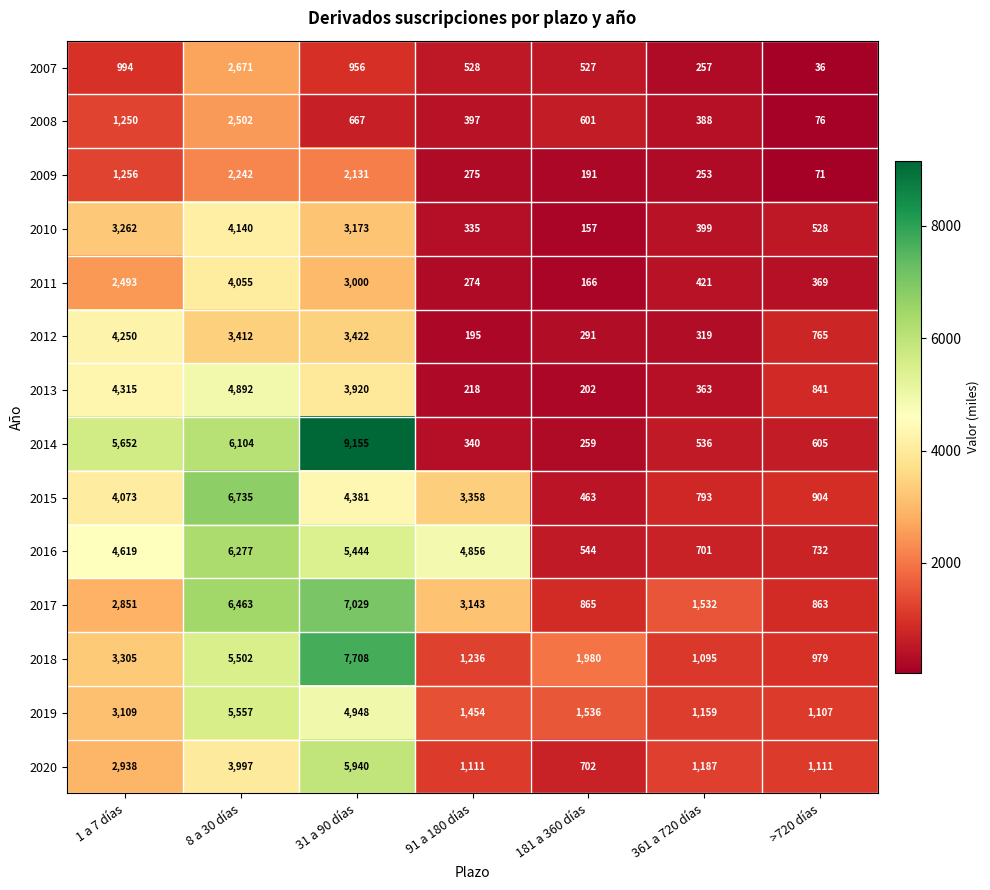

What is the total value across all series at 91 a 180 días?

17720